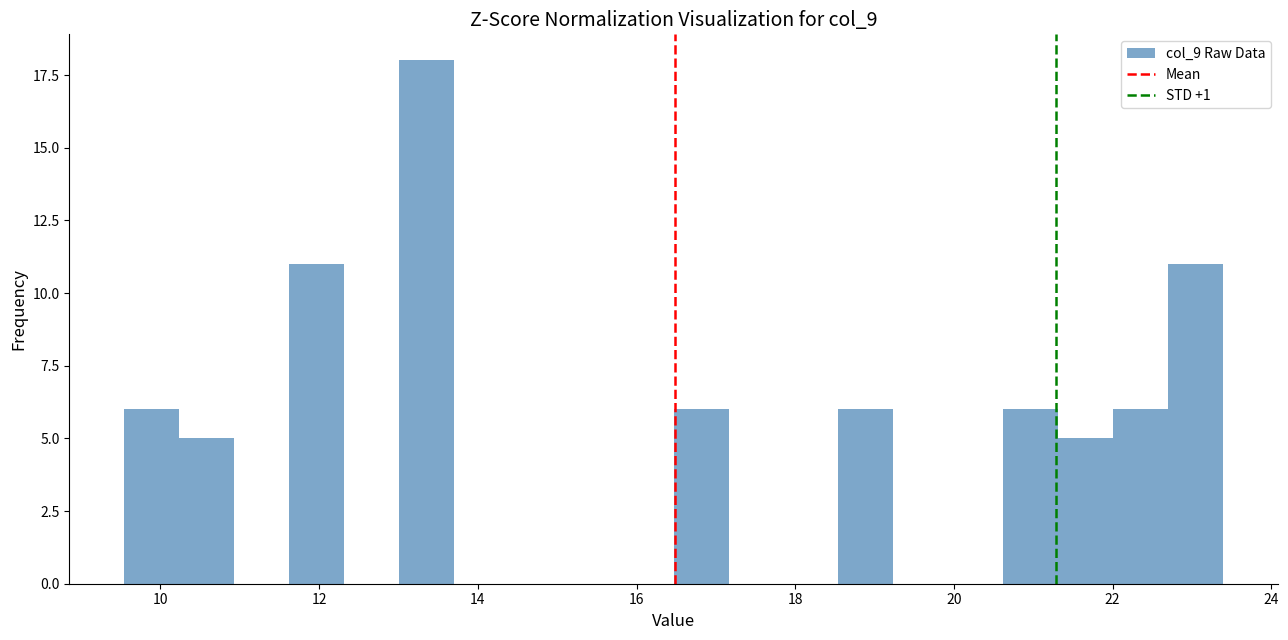

Around what value on the x-axis is the tallest bar? Give the approximate position of its centre, as read against the axis.

13.4